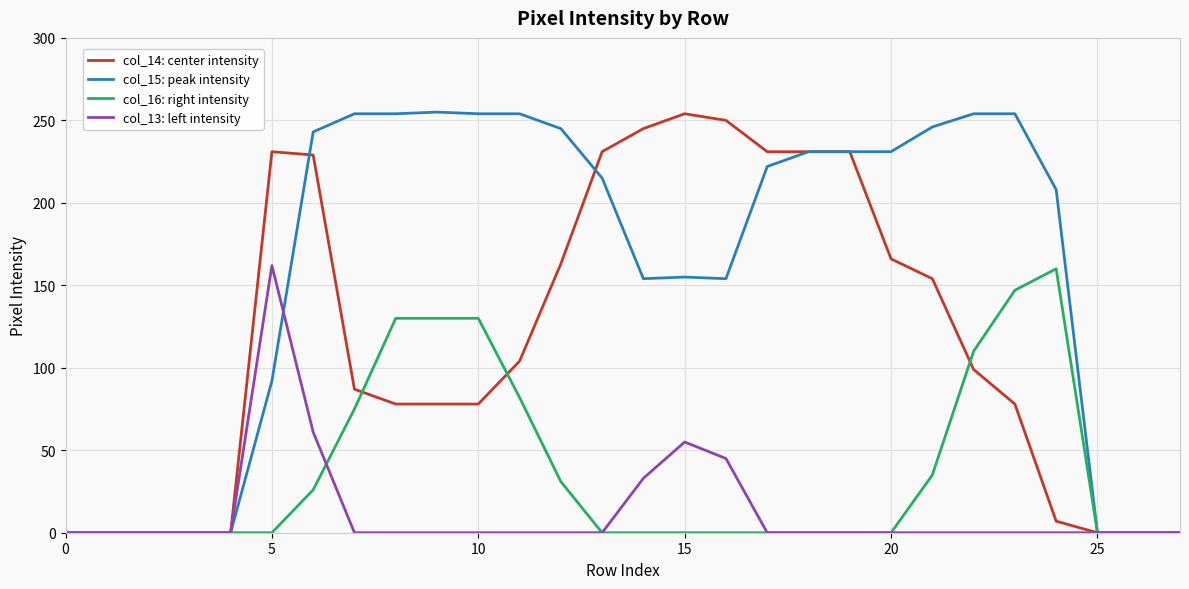

True or false: col_16: right intensity and col_13: left intensity intersect in this chart.

True